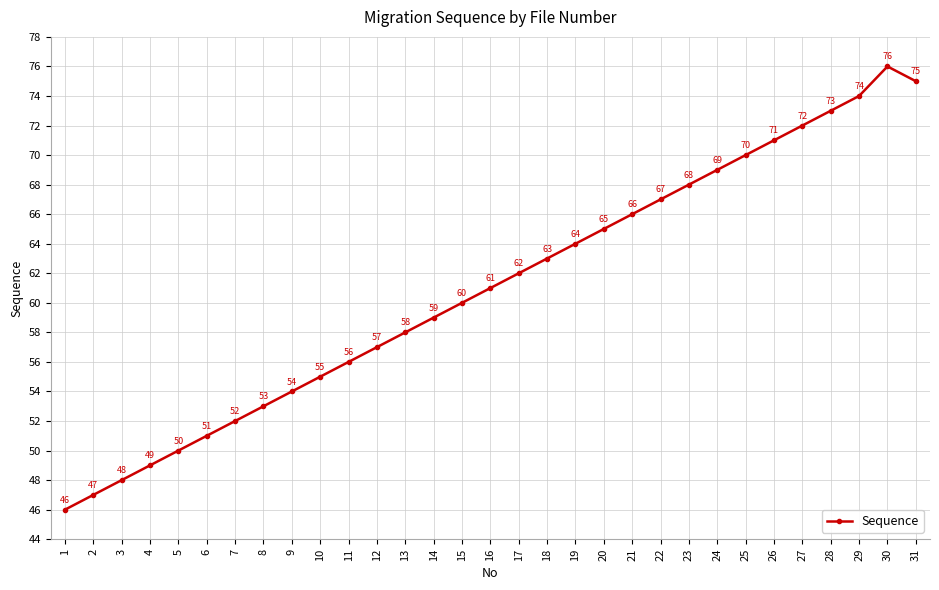

How many data points does each series have?

31